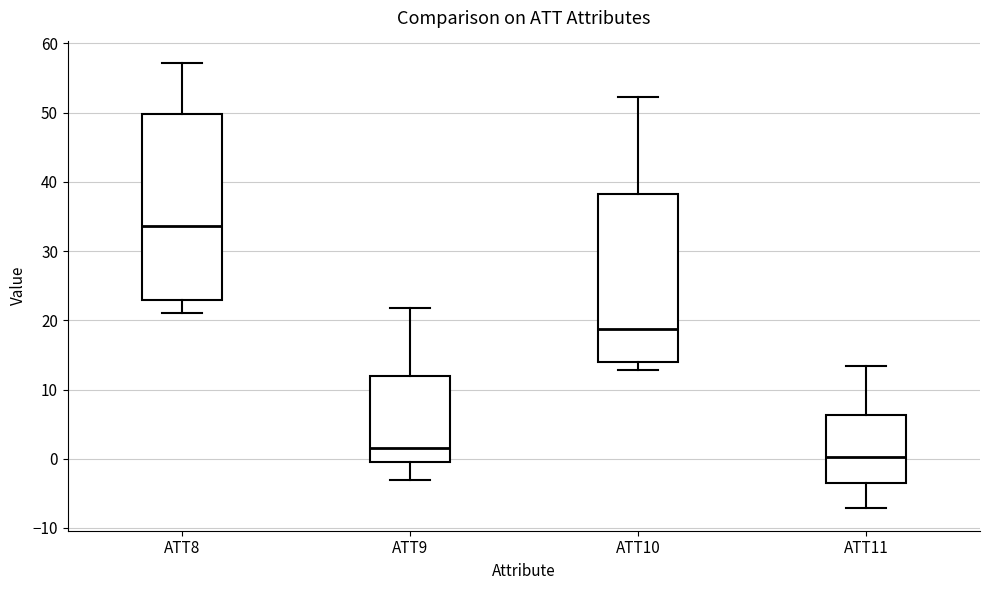

Which box is the tallest, from its lower edge to its upper edge?

ATT8